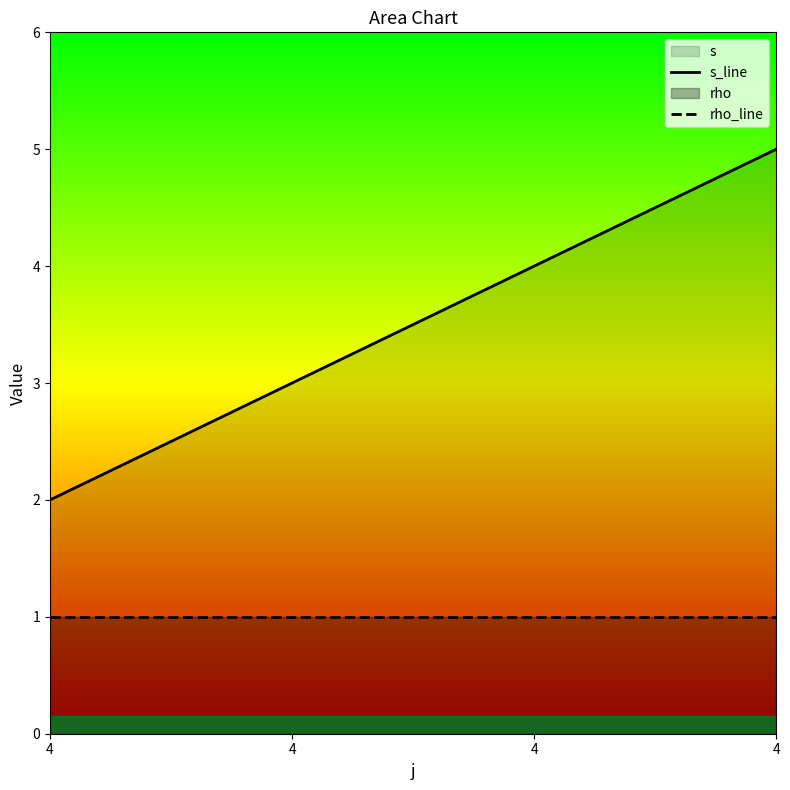

Which series has the largest total across all categories?

s_line